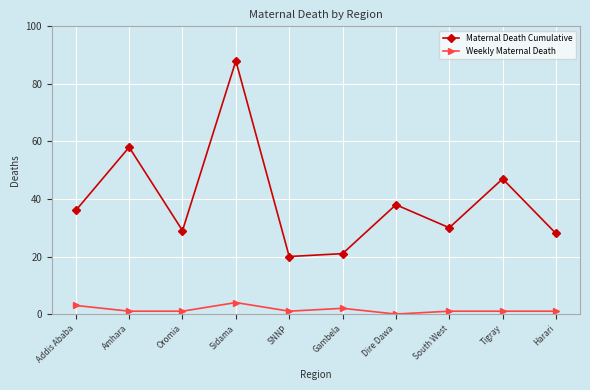

How many series are shown in this chart?

2